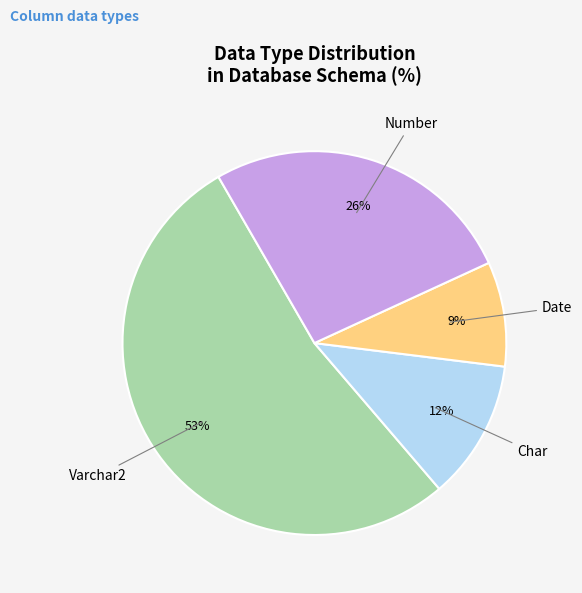

Rank the categories by value from lowest to highest.

Date, Char, Number, Varchar2